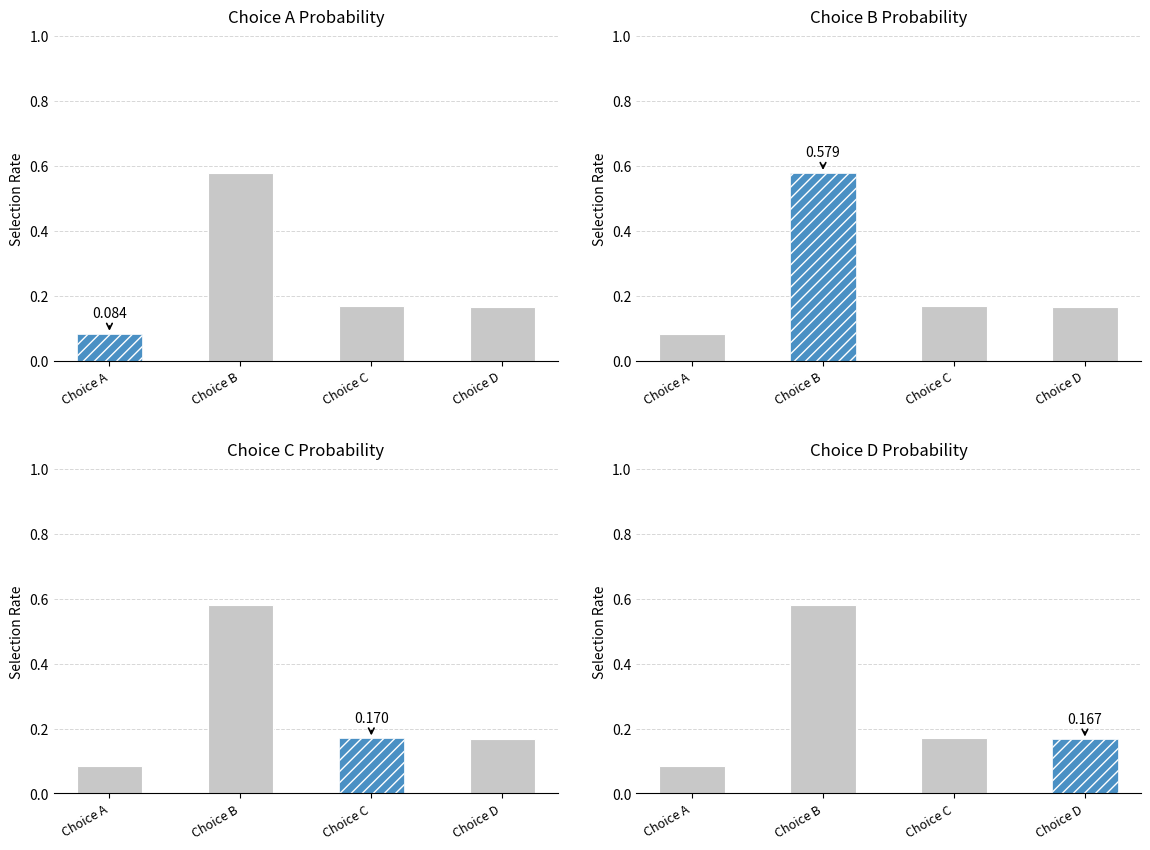

Is the value of Choice A prob at Choice C greater than the value of Choice D prob at Choice A?

Yes